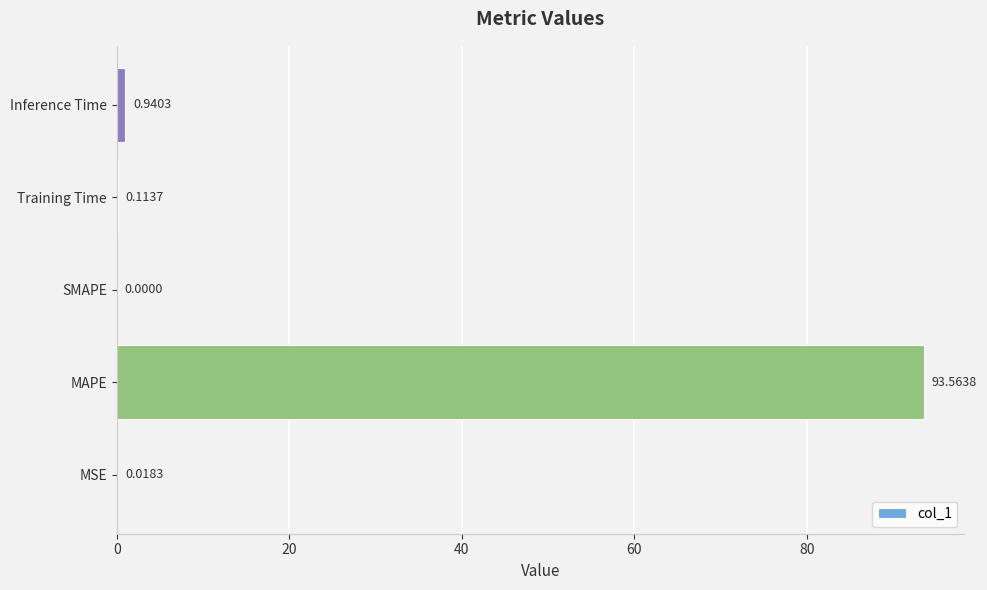

What is the sum of all values?

94.6